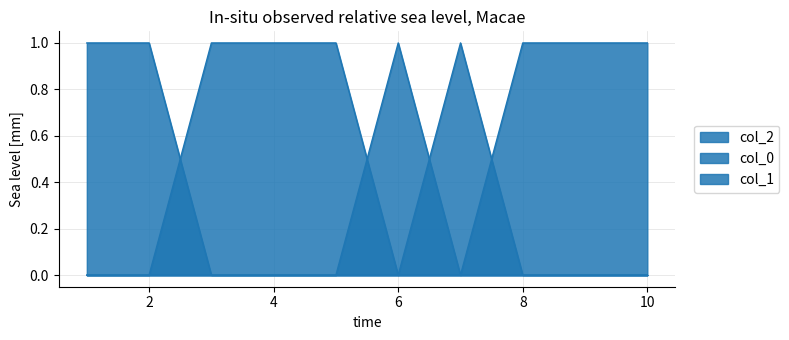

The col_0 series shows 0 at 7. True or false?

True